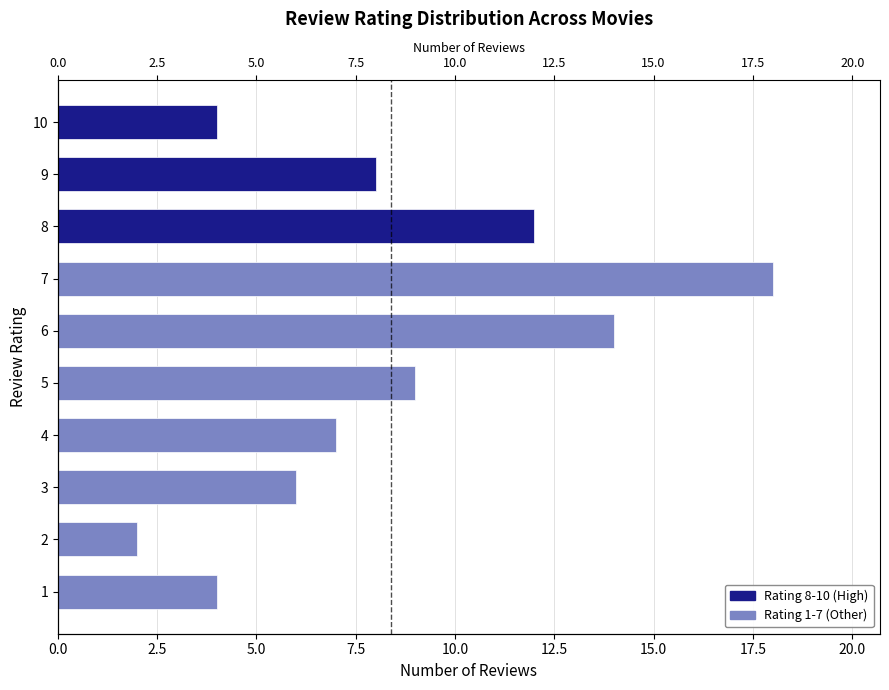

Count the number of categories in the chart.

10